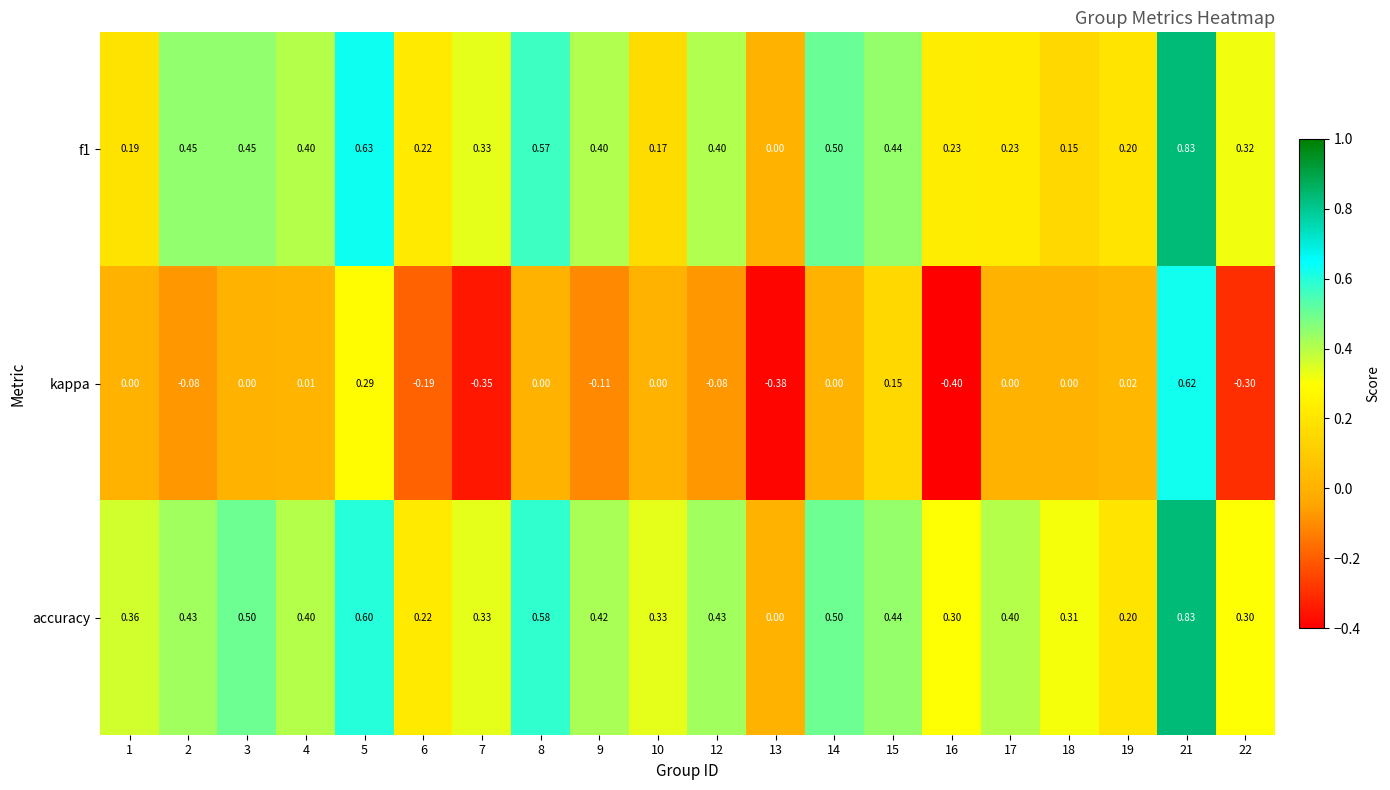

Between 3 and 17, which series saw the biggest shift?

f1